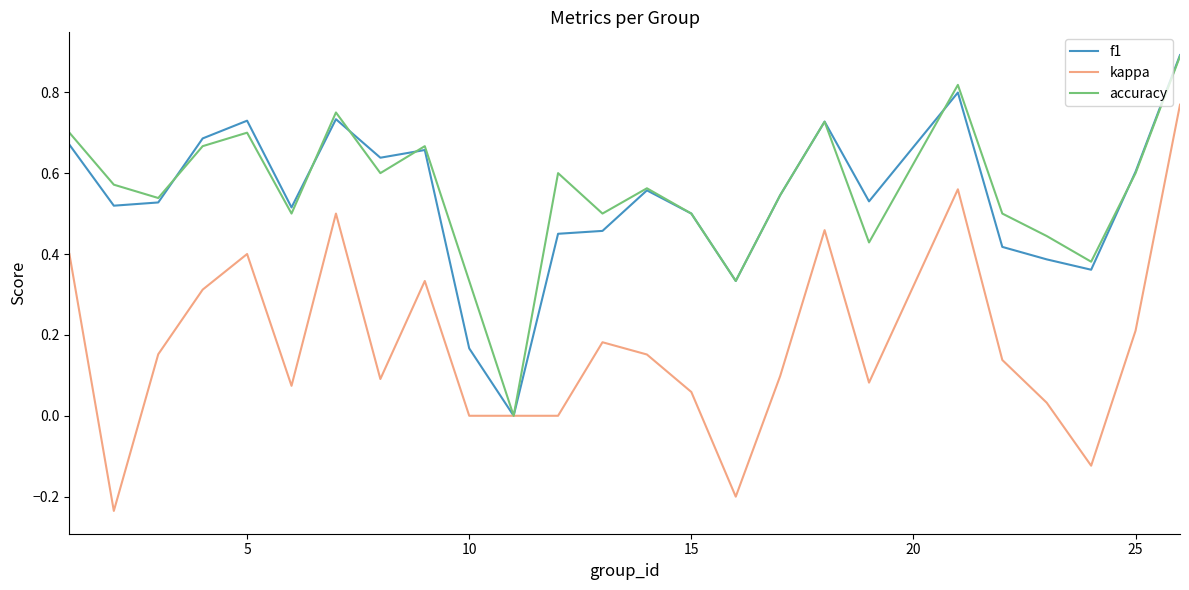

How many interior local valleys does the accuracy series have?

8